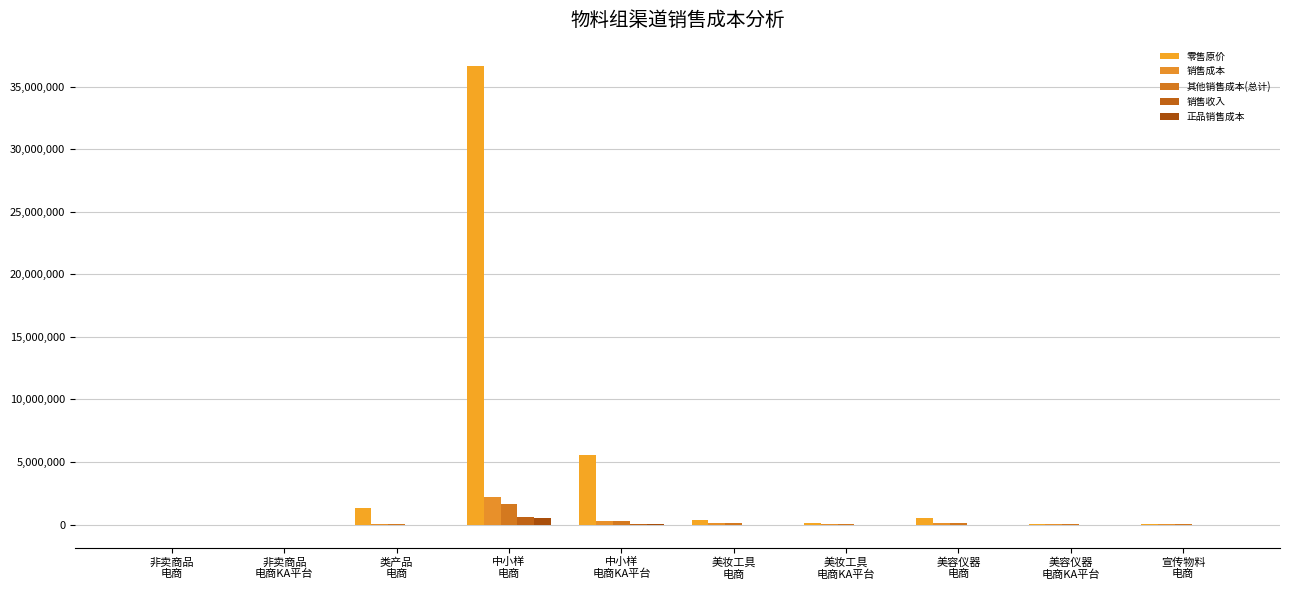

What is the approximate value of 其他销售成本(总计) at 美妆工具
电商KA平台?

30398.6